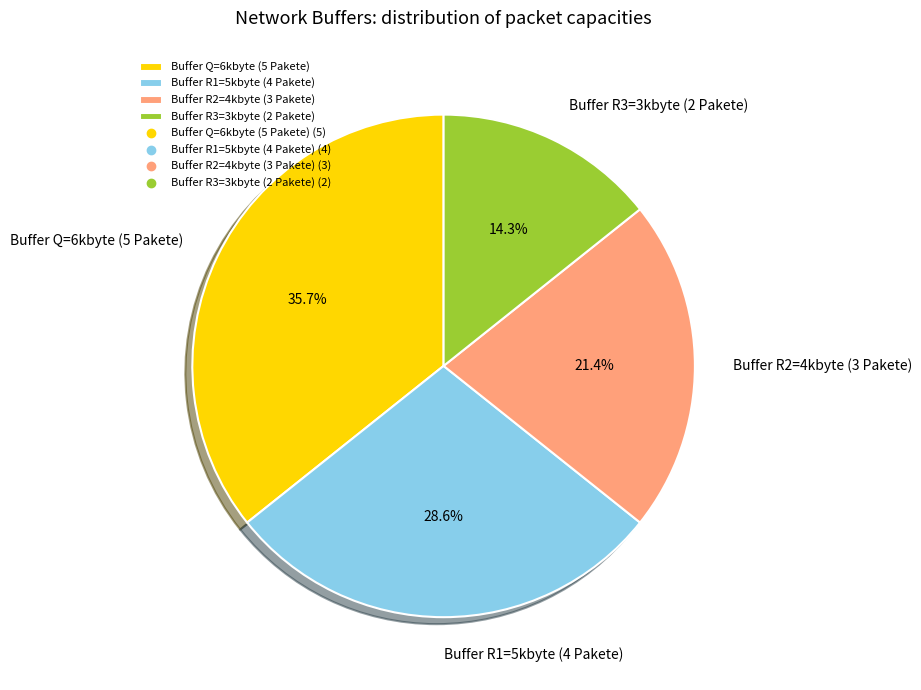

Is there a majority slice in this chart?

No